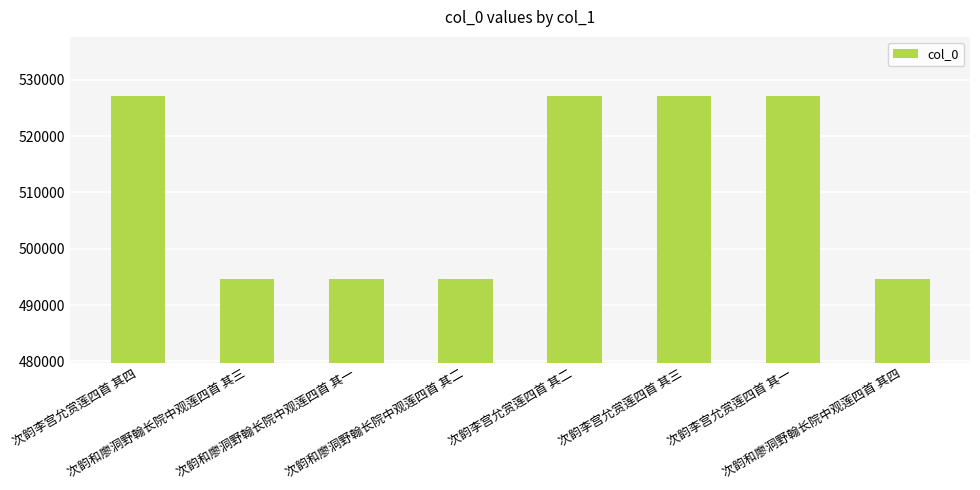

What is the smallest value displayed?

494639